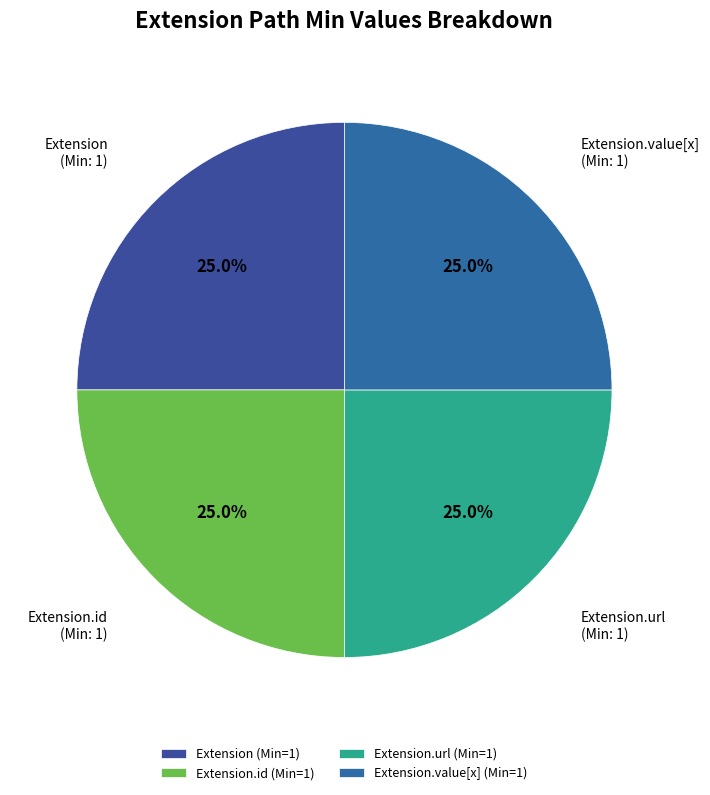

How many slices are in this pie chart?

4